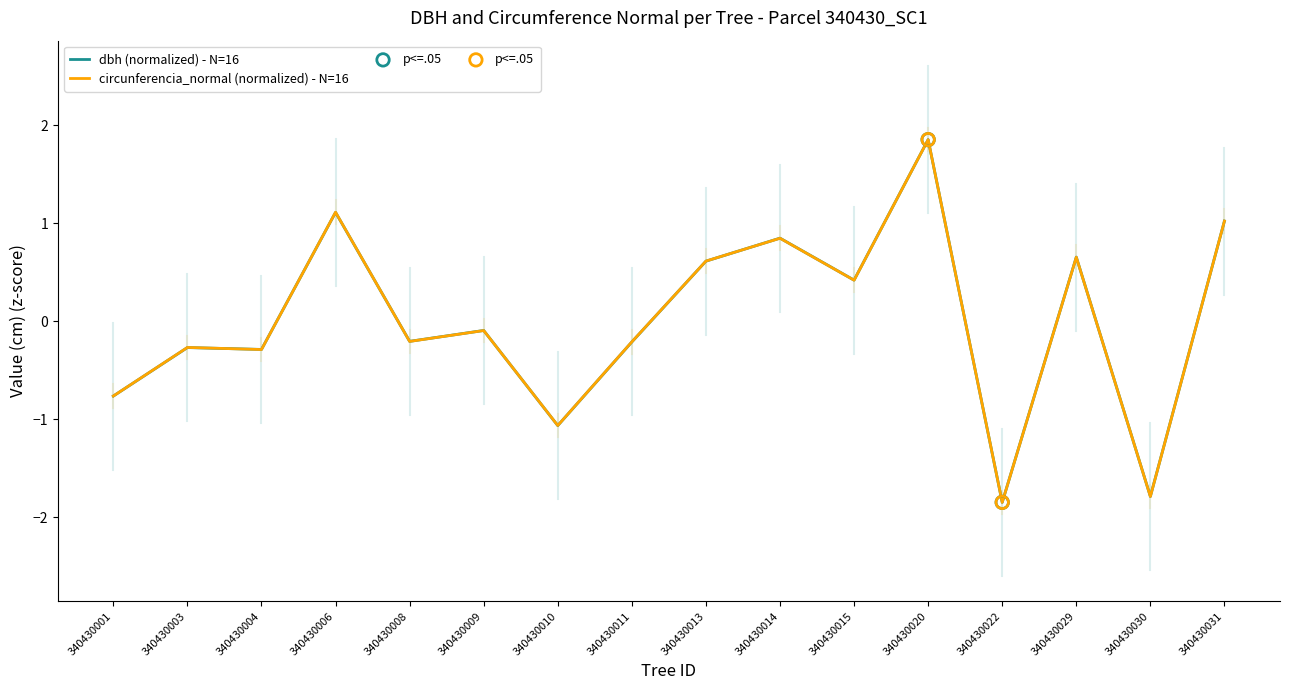

At how many categories does at least one series exceed 0?

7